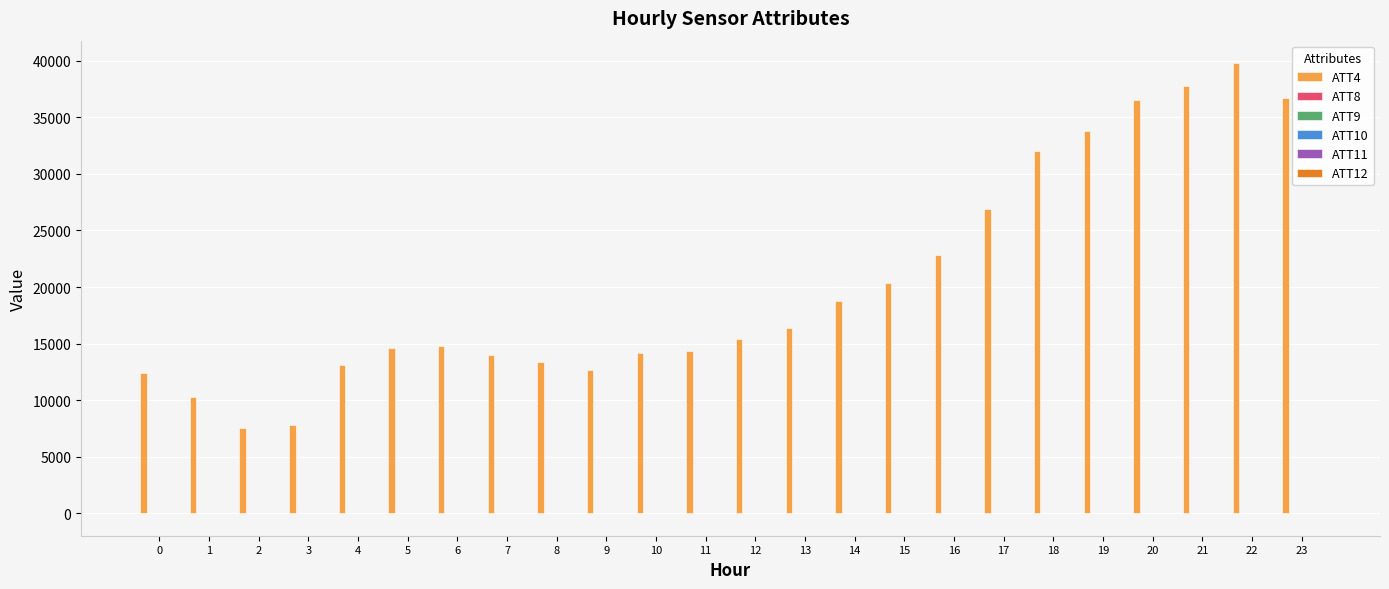

What is the sum of the ATT4 values at 16 and 5?

37400.0